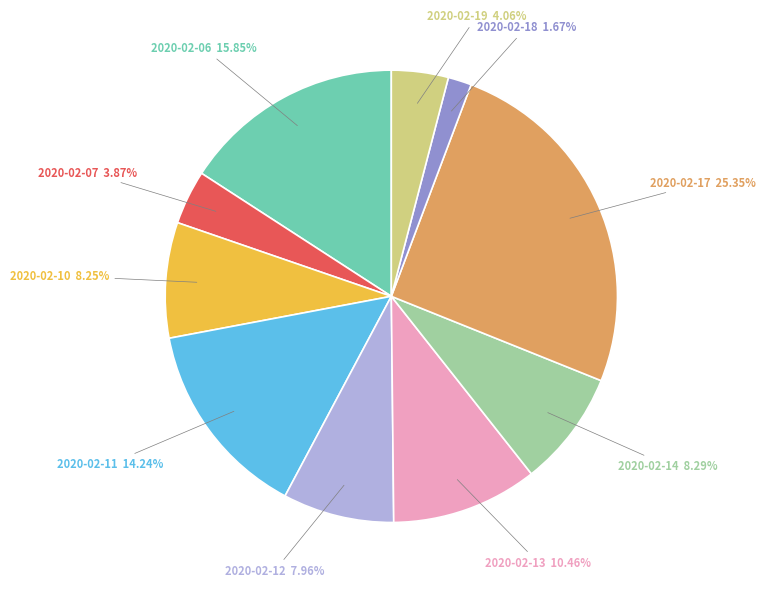

Is there any slice that represents more than half of the pie?

No